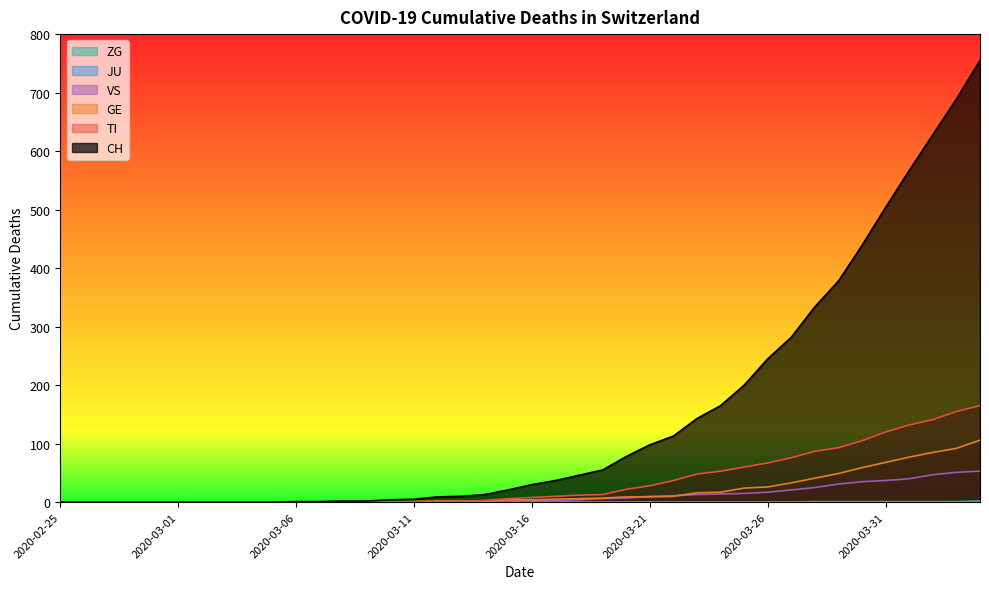

Which series has the largest total across all categories?

CH